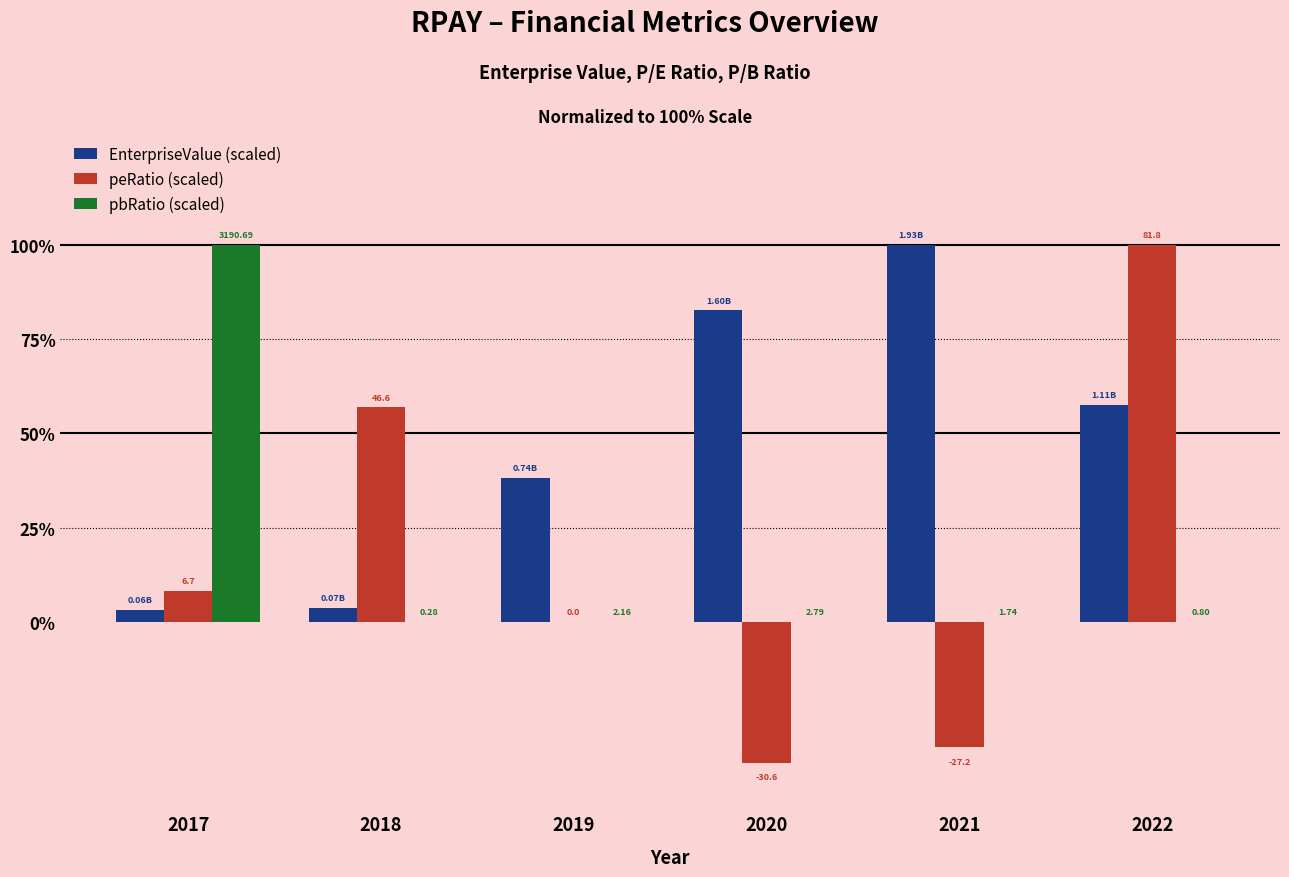

At which label does EnterpriseValue (scaled) reach its peak?

2021